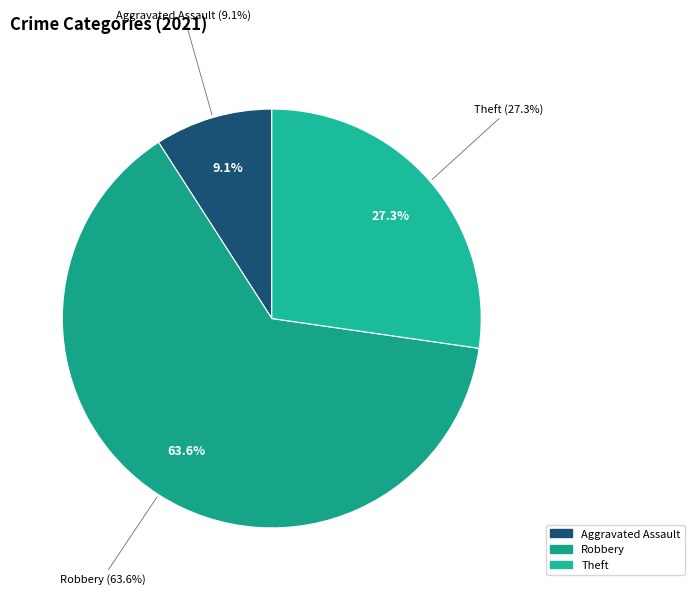

Does Aggravated Assault represent more than half of the total?

No